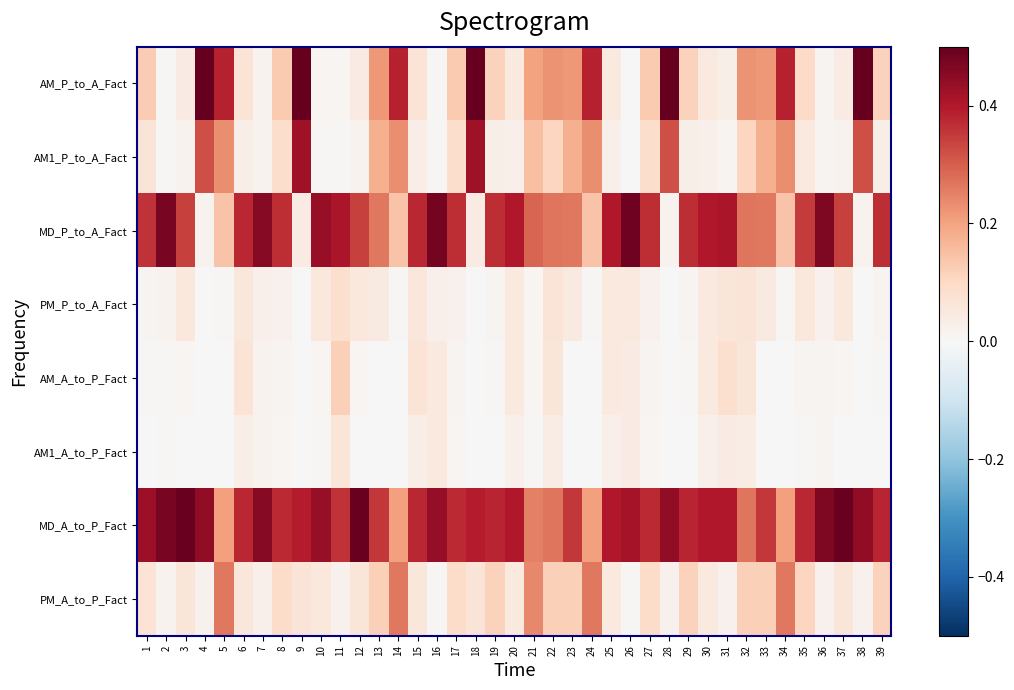

Reading left to right, what are all the values shown in this chart?

AM_P_to_A_Fact: 1=0.1	2=0.0	3=0.0	4=0.5	5=0.4	6=0.1	7=0.0	8=0.1	9=0.5	10=0.0	11=0.0	12=0.0	13=0.2	14=0.4	15=0.1	16=0.0	17=0.1	18=0.5	19=0.1	20=0.1	21=0.2	22=0.2	23=0.2	24=0.4	25=0.1	26=0.0	27=0.1	28=0.5	29=0.1	30=0.1	31=0.0	32=0.2	33=0.2	34=0.4	35=0.1	36=0.0	37=0.0	38=0.5	39=0.1
AM1_P_to_A_Fact: 1=0.1	2=0.0	3=0.0	4=0.3	5=0.2	6=0.0	7=0.0	8=0.1	9=0.4	10=0.0	11=0.0	12=0.0	13=0.2	14=0.2	15=0.0	16=0.0	17=0.1	18=0.4	19=0.0	20=0.0	21=0.1	22=0.1	23=0.2	24=0.2	25=0.0	26=0.0	27=0.1	28=0.3	29=0.0	30=0.0	31=0.0	32=0.1	33=0.2	34=0.2	35=0.0	36=0.0	37=0.0	38=0.3	39=0.0
MD_P_to_A_Fact: 1=0.4	2=0.5	3=0.3	4=0.0	5=0.1	6=0.4	7=0.5	8=0.4	9=0.0	10=0.4	11=0.4	12=0.3	13=0.3	14=0.1	15=0.4	16=0.5	17=0.4	18=0.0	19=0.4	20=0.4	21=0.3	22=0.3	23=0.3	24=0.1	25=0.4	26=0.5	27=0.4	28=0.0	29=0.4	30=0.4	31=0.4	32=0.3	33=0.3	34=0.1	35=0.4	36=0.5	37=0.3	38=0.0	39=0.4
PM_P_to_A_Fact: 1=0.0	2=0.0	3=0.1	4=0.0	5=0.0	6=0.1	7=0.0	8=0.0	9=0.0	10=0.1	11=0.1	12=0.1	13=0.0	14=0.0	15=0.1	16=0.0	17=0.0	18=0.0	19=0.0	20=0.1	21=0.0	22=0.1	23=0.0	24=0.0	25=0.1	26=0.0	27=0.0	28=0.0	29=0.0	30=0.1	31=0.1	32=0.1	33=0.0	34=0.0	35=0.1	36=0.0	37=0.1	38=0.0	39=0.0
AM_A_to_P_Fact: 1=0.0	2=0.0	3=0.0	4=0.0	5=0.0	6=0.1	7=0.0	8=0.0	9=0.0	10=0.0	11=0.1	12=0.0	13=0.0	14=0.0	15=0.1	16=0.0	17=0.0	18=0.0	19=0.0	20=0.1	21=0.0	22=0.1	23=0.0	24=0.0	25=0.1	26=0.0	27=0.0	28=0.0	29=0.0	30=0.1	31=0.1	32=0.1	33=0.0	34=0.0	35=0.0	36=0.0	37=0.0	38=0.0	39=0.0
AM1_A_to_P_Fact: 1=0.0	2=0.0	3=0.0	4=0.0	5=0.0	6=0.0	7=0.0	8=0.0	9=0.0	10=0.0	11=0.1	12=0.0	13=0.0	14=0.0	15=0.0	16=0.0	17=0.0	18=0.0	19=0.0	20=0.0	21=0.0	22=0.0	23=0.0	24=0.0	25=0.0	26=0.0	27=0.0	28=0.0	29=0.0	30=0.0	31=0.0	32=0.0	33=0.0	34=0.0	35=0.0	36=0.0	37=0.0	38=0.0	39=0.0
MD_A_to_P_Fact: 1=0.4	2=0.5	3=0.5	4=0.4	5=0.2	6=0.4	7=0.5	8=0.4	9=0.4	10=0.4	11=0.4	12=0.5	13=0.4	14=0.2	15=0.4	16=0.4	17=0.4	18=0.4	19=0.4	20=0.4	21=0.2	22=0.3	23=0.4	24=0.2	25=0.4	26=0.4	27=0.4	28=0.4	29=0.4	30=0.4	31=0.4	32=0.3	33=0.4	34=0.2	35=0.4	36=0.5	37=0.5	38=0.4	39=0.4
PM_A_to_P_Fact: 1=0.1	2=0.0	3=0.1	4=0.0	5=0.3	6=0.1	7=0.0	8=0.1	9=0.1	10=0.1	11=0.0	12=0.1	13=0.1	14=0.3	15=0.1	16=0.0	17=0.1	18=0.1	19=0.1	20=0.1	21=0.2	22=0.1	23=0.1	24=0.3	25=0.1	26=0.0	27=0.1	28=0.0	29=0.1	30=0.1	31=0.0	32=0.1	33=0.1	34=0.3	35=0.1	36=0.0	37=0.1	38=0.0	39=0.1